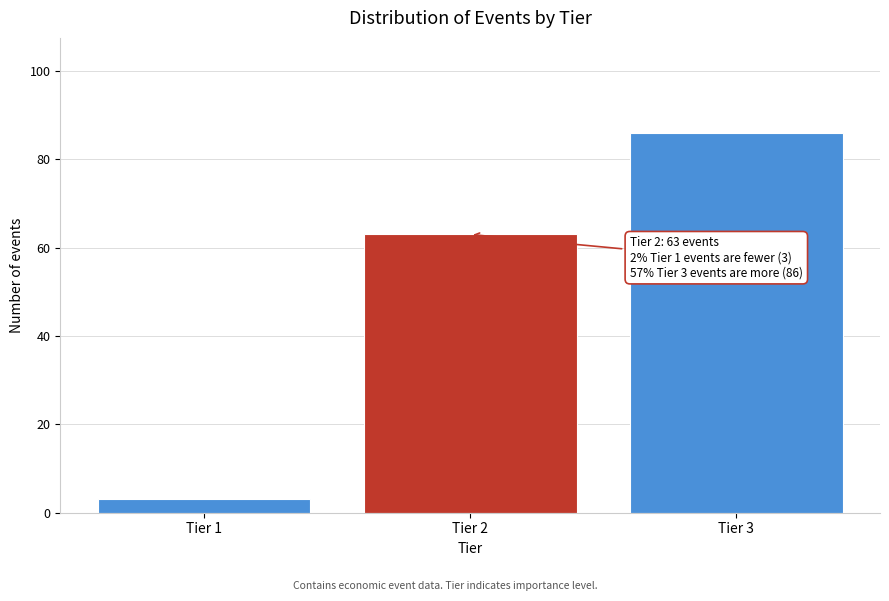

Reading left to right, list all the values displayed in this chart.

Tier 1=3	Tier 2=63	Tier 3=86